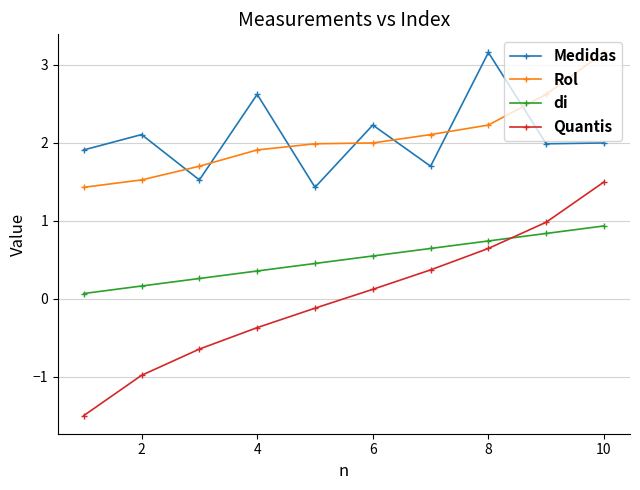

What is the value of the Medidas point at the 7th from the left?

1.7